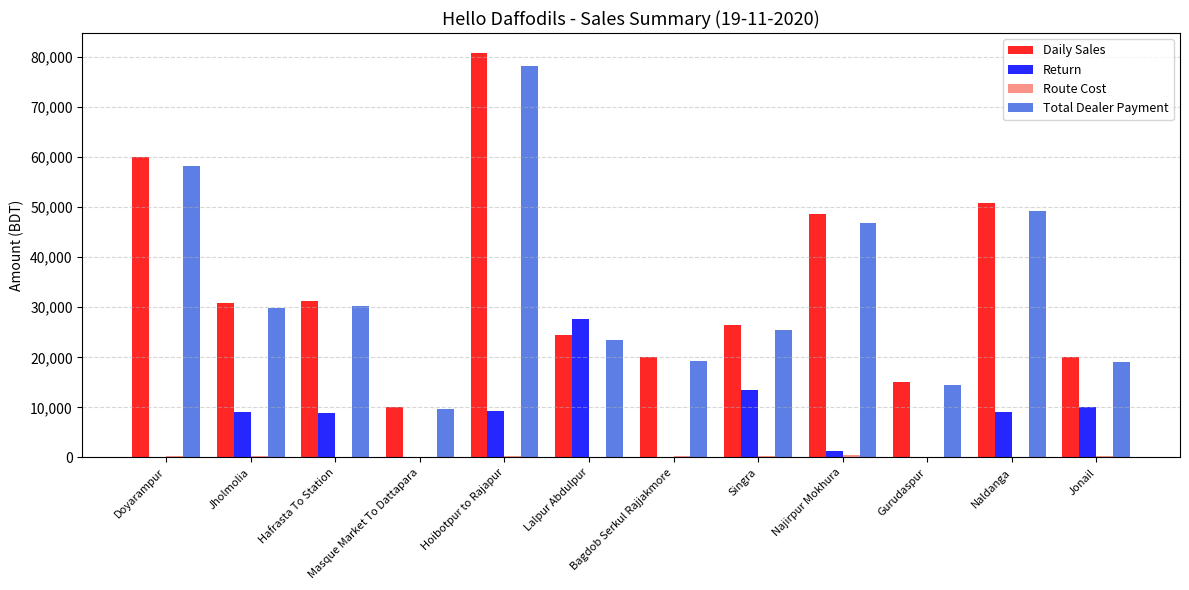

At which category is the sum across all series the highest?

Hoibotpur to Rajapur